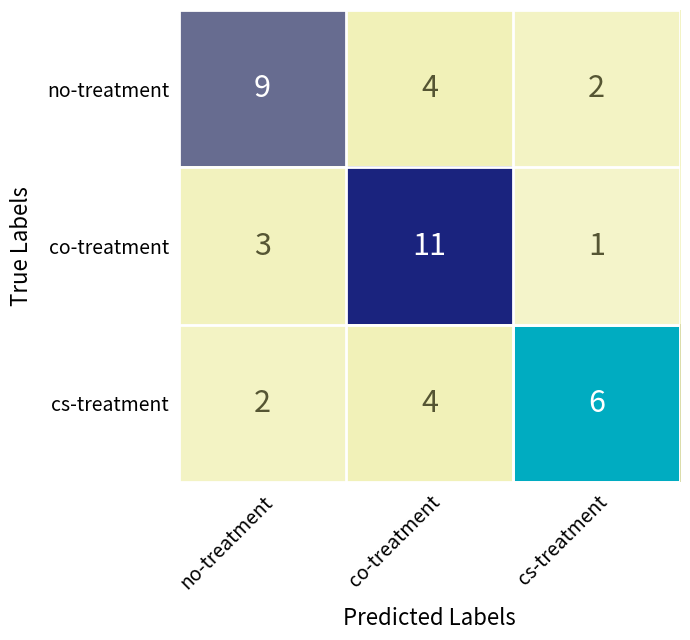

At no-treatment, list the series in order from largest to smallest.

no-treatment, co-treatment, cs-treatment